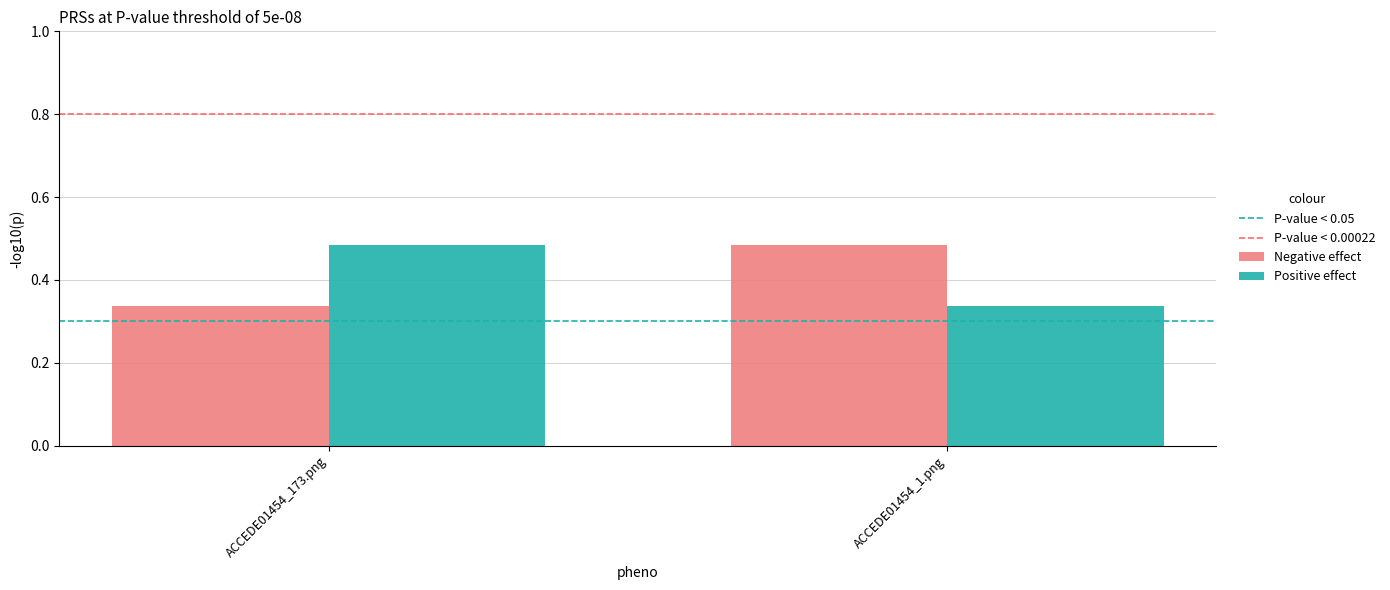

What is the average value of the Positive effect series?

0.4